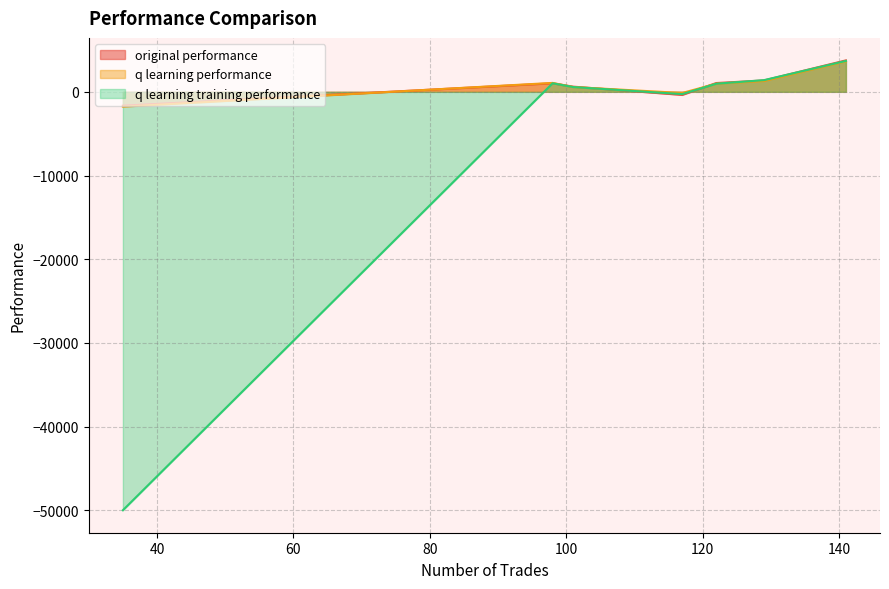

What is the highest value of the q learning training performance series?

3690.5